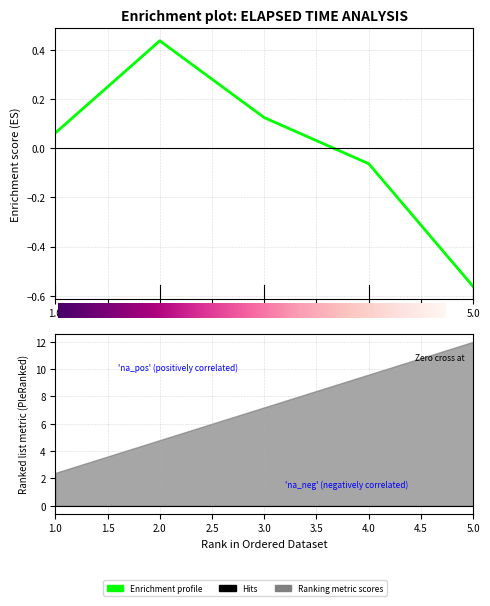

Between 3 and 1, which is larger?

3